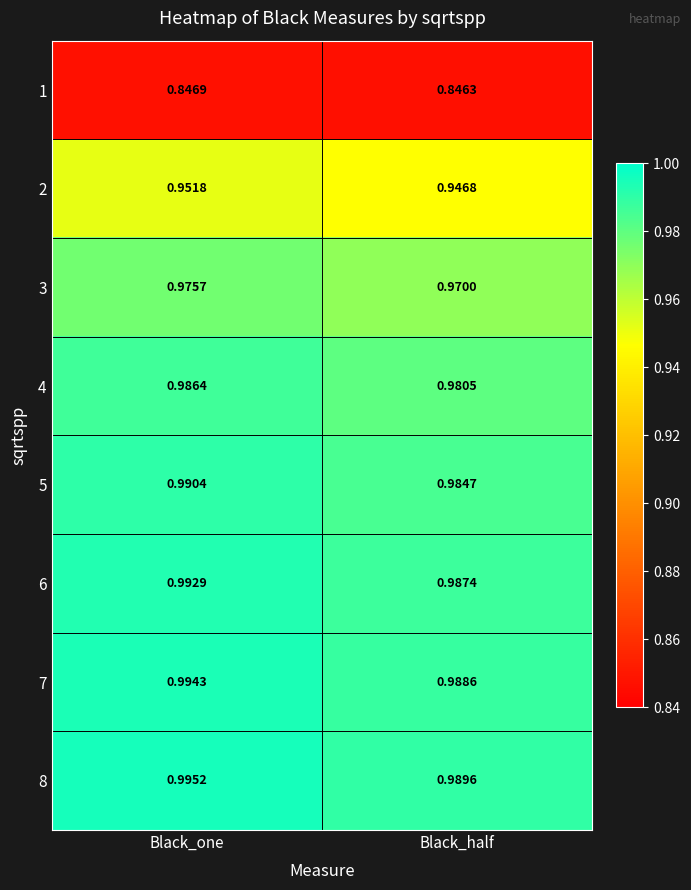

At which category is the sum across all series the highest?

Black_one